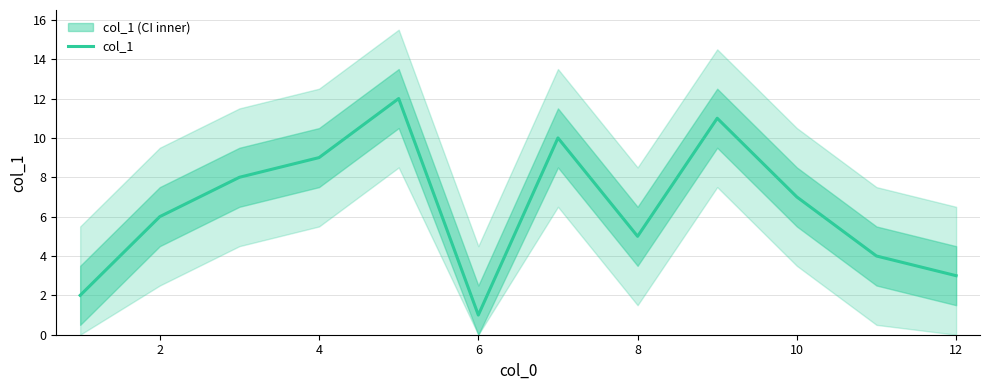

True or false: col_1 has a value of 3 at 12.

True